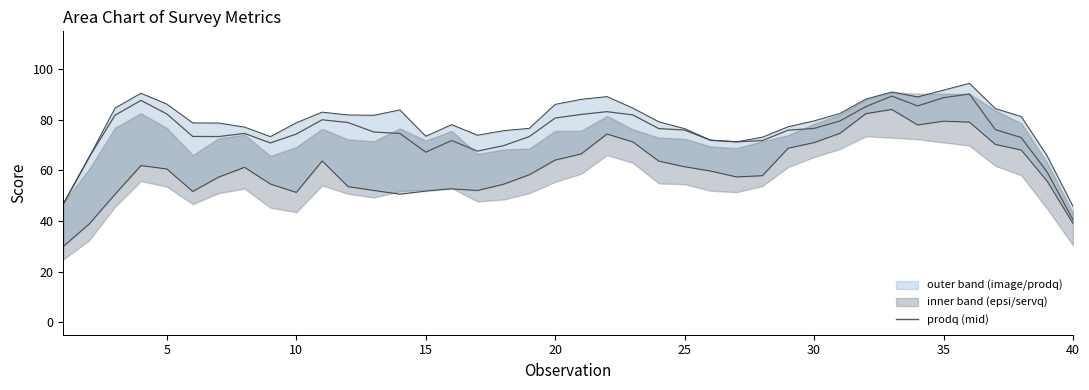

What is the difference between the second highest and minimum values in the image series?

46.0